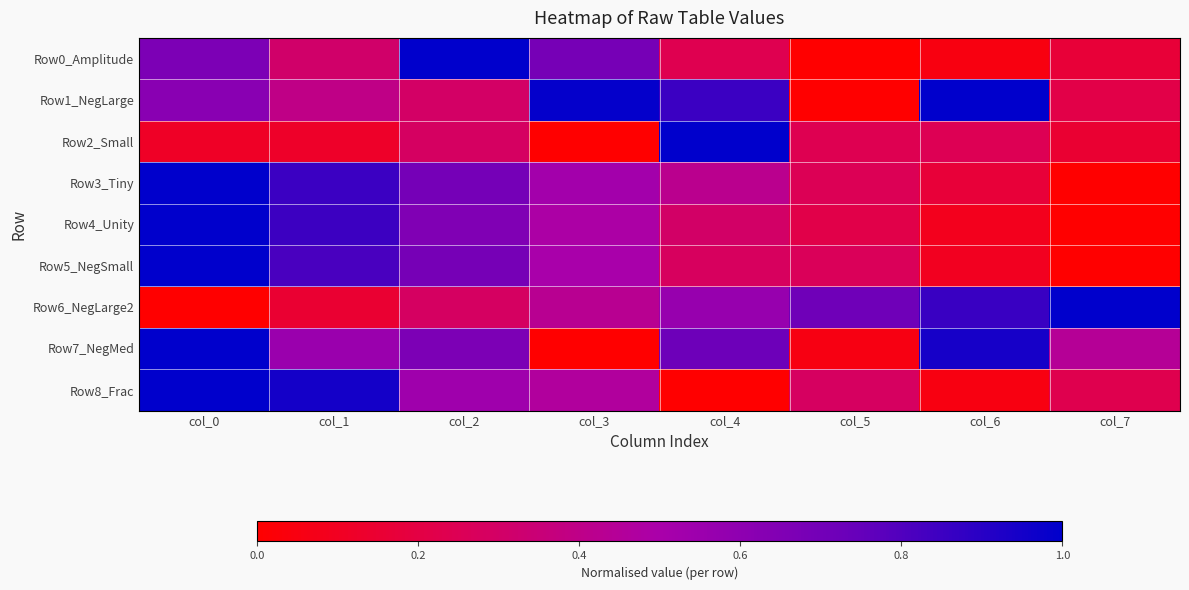

Reading right to left, list all the values displayed in this chart.

Row0_Amplitude: col_7=0.2	col_6=0.0	col_5=0.0	col_4=0.2	col_3=0.7	col_2=1.0	col_1=0.3	col_0=0.7
Row1_NegLarge: col_7=0.2	col_6=1.0	col_5=0.0	col_4=0.9	col_3=1.0	col_2=0.3	col_1=0.4	col_0=0.6
Row2_Small: col_7=0.2	col_6=0.2	col_5=0.2	col_4=1.0	col_3=0.0	col_2=0.3	col_1=0.1	col_0=0.1
Row3_Tiny: col_7=0.0	col_6=0.2	col_5=0.3	col_4=0.4	col_3=0.5	col_2=0.7	col_1=0.9	col_0=1.0
Row4_Unity: col_7=0.0	col_6=0.1	col_5=0.2	col_4=0.3	col_3=0.5	col_2=0.7	col_1=0.8	col_0=1.0
Row5_NegSmall: col_7=0.0	col_6=0.1	col_5=0.3	col_4=0.3	col_3=0.5	col_2=0.7	col_1=0.8	col_0=1.0
Row6_NegLarge2: col_7=1.0	col_6=0.9	col_5=0.7	col_4=0.6	col_3=0.4	col_2=0.3	col_1=0.1	col_0=0.0
Row7_NegMed: col_7=0.4	col_6=0.9	col_5=0.1	col_4=0.7	col_3=0.0	col_2=0.7	col_1=0.6	col_0=1.0
Row8_Frac: col_7=0.2	col_6=0.1	col_5=0.3	col_4=0.0	col_3=0.5	col_2=0.5	col_1=0.9	col_0=1.0